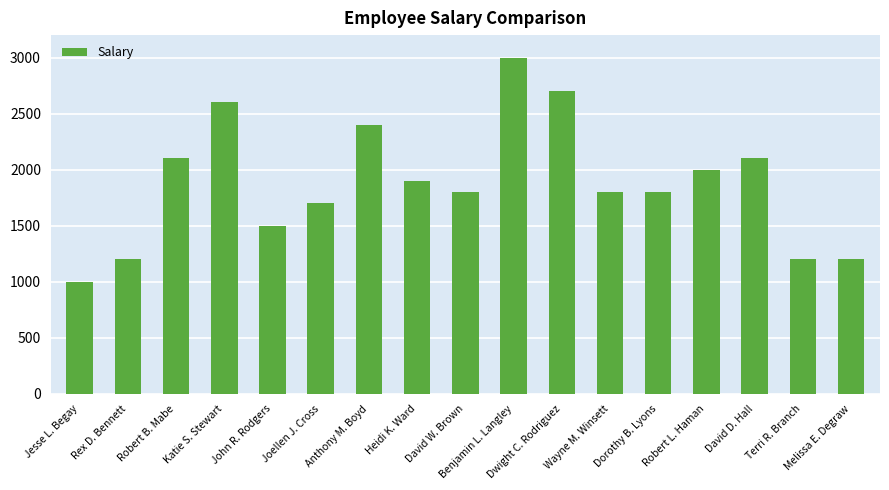

At which label does the data first exceed 1800?

Robert B. Mabe